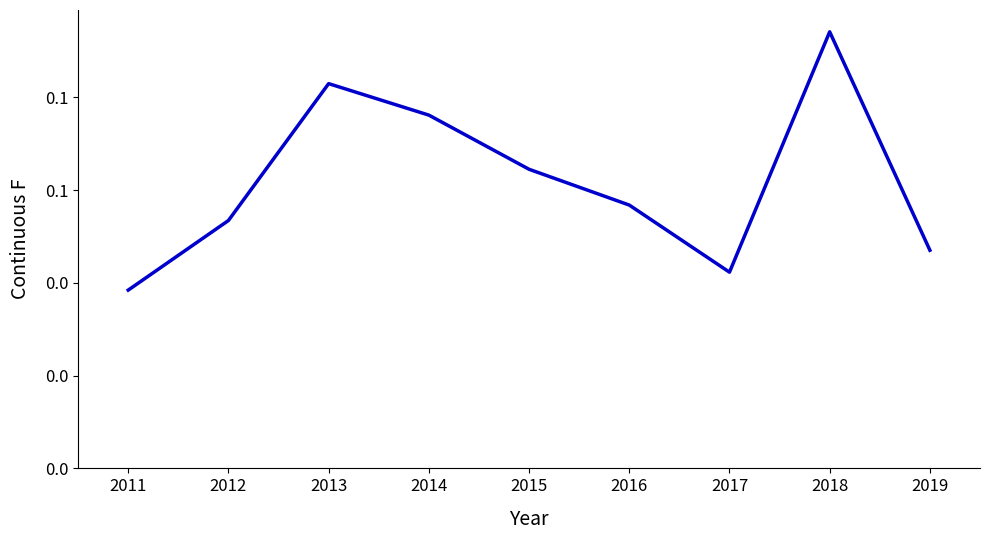

Reading right to left, list all the values displayed in this chart.

2019=0.0	2018=0.1	2017=0.0	2016=0.1	2015=0.1	2014=0.1	2013=0.1	2012=0.1	2011=0.0